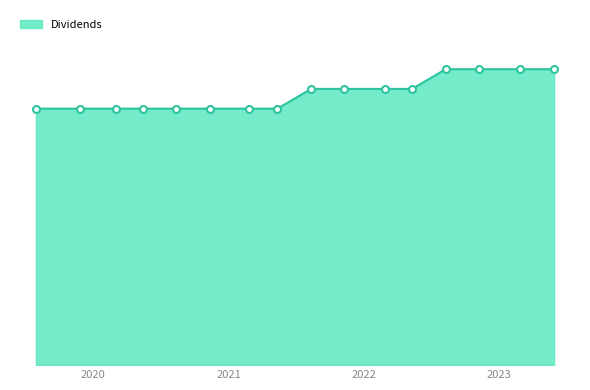

Does the chart have visible grid lines?

No